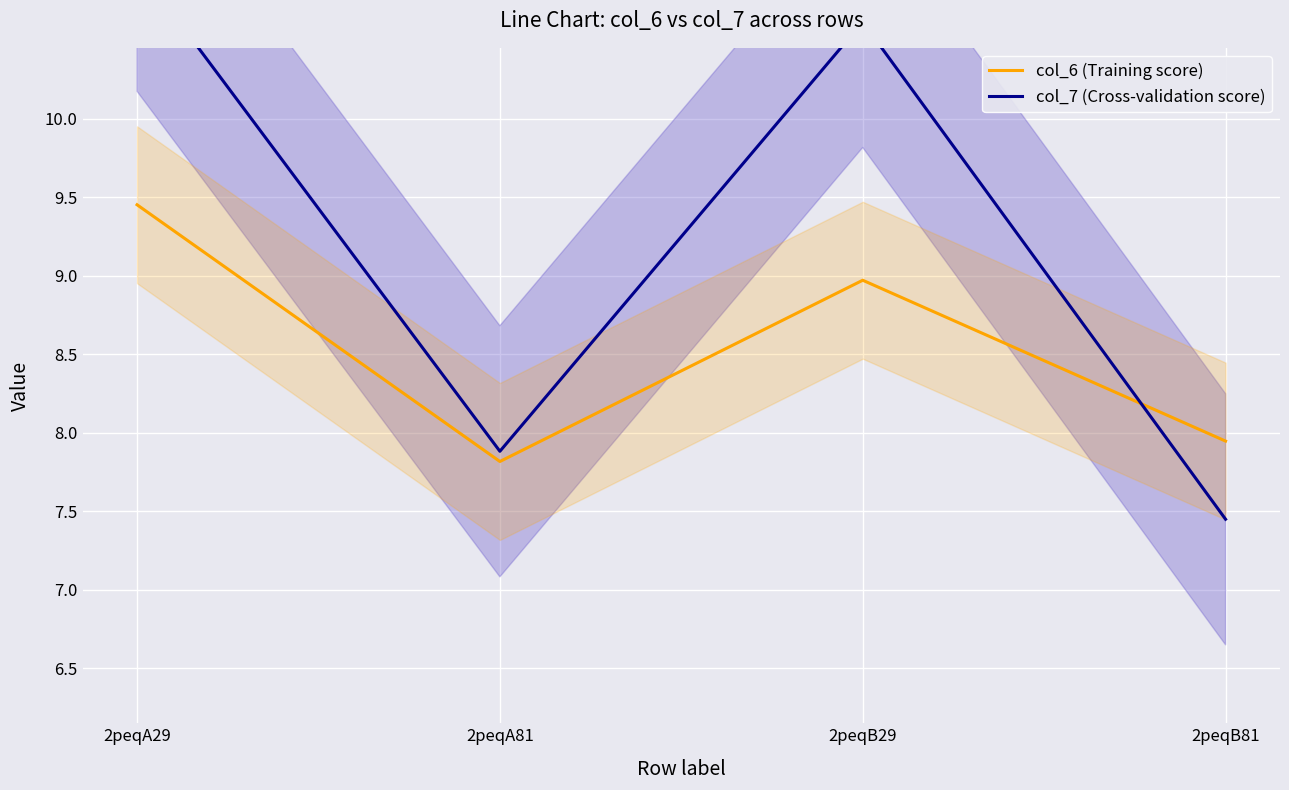

What is the average value of the col_6 (Training score) series?

8.5